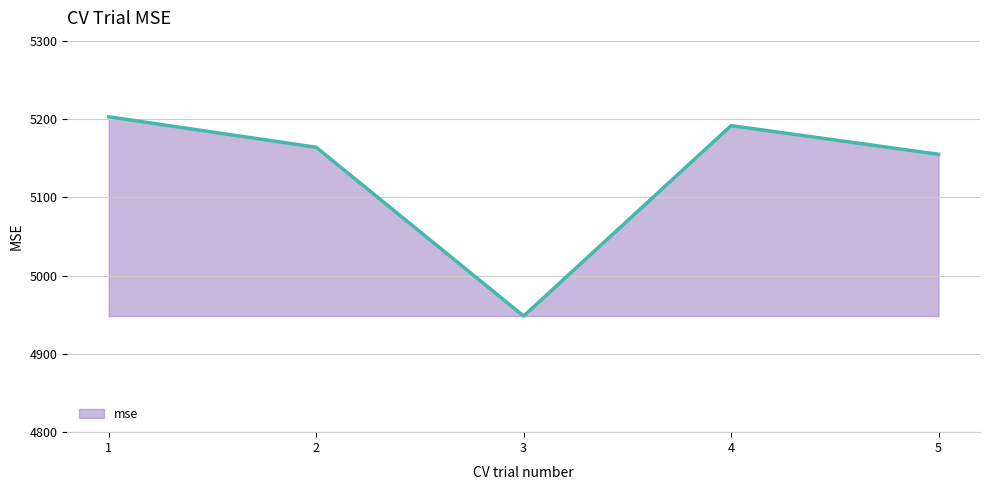

What is the smallest value displayed?

4948.3